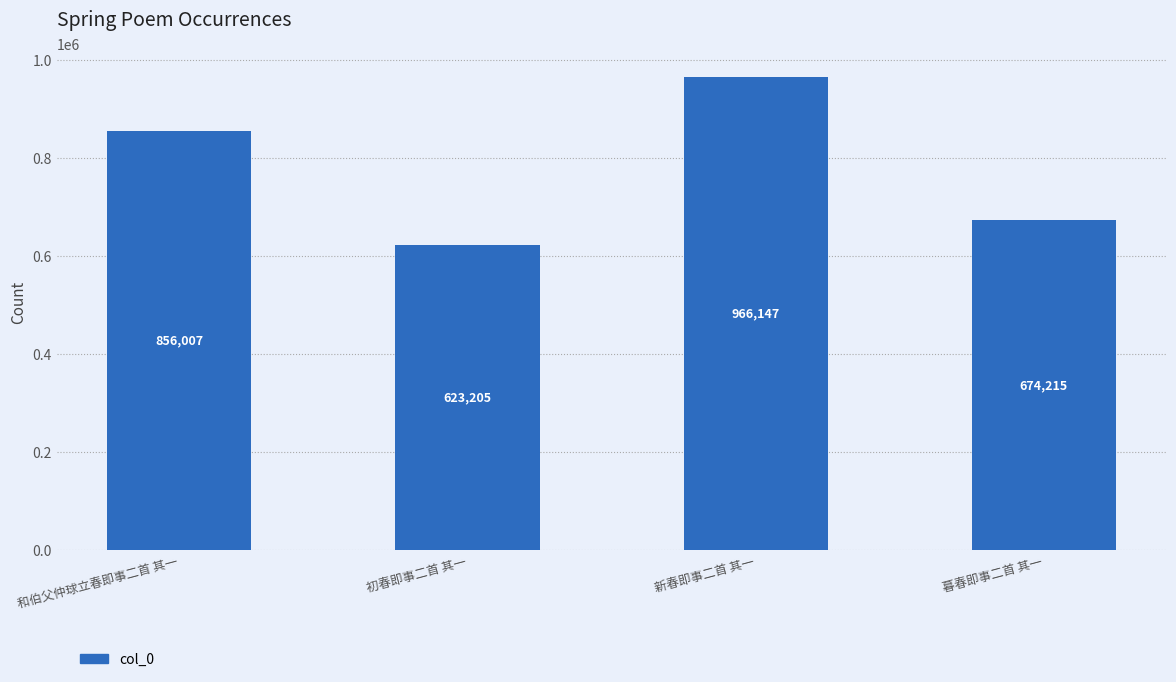

At which label is the value closest to 794676?

和伯父仲球立春即事二首 其一